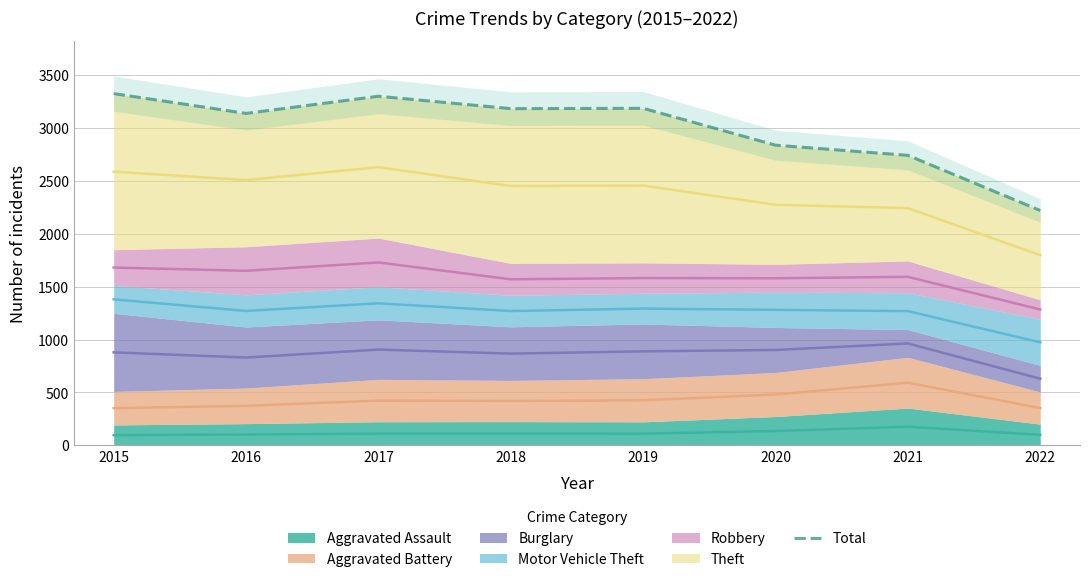

What is the greatest value displayed?

3322